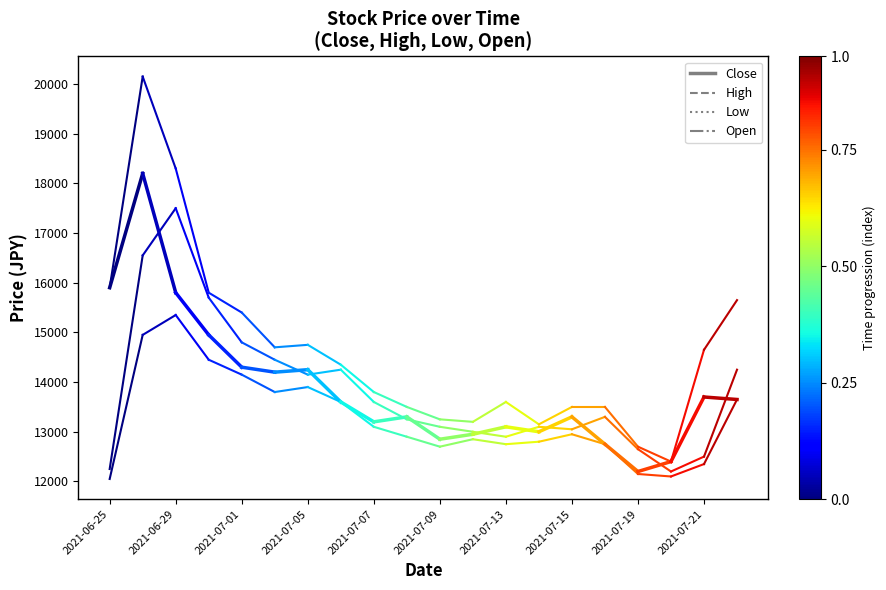

List the series in order of their peak value, highest first.

High, Close, Open, Low